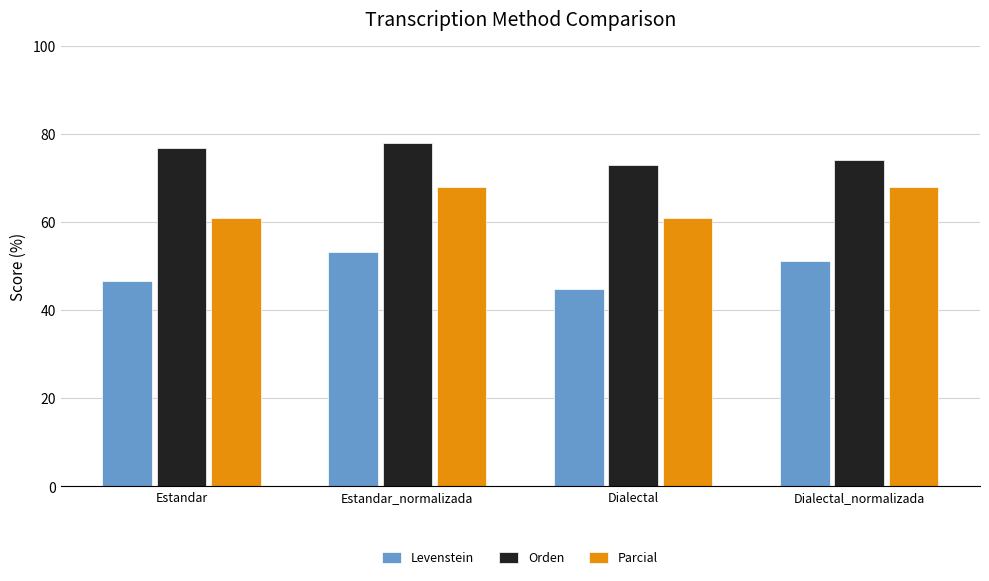

Is the value of Parcial at Estandar greater than the value of Orden at Estandar_normalizada?

No